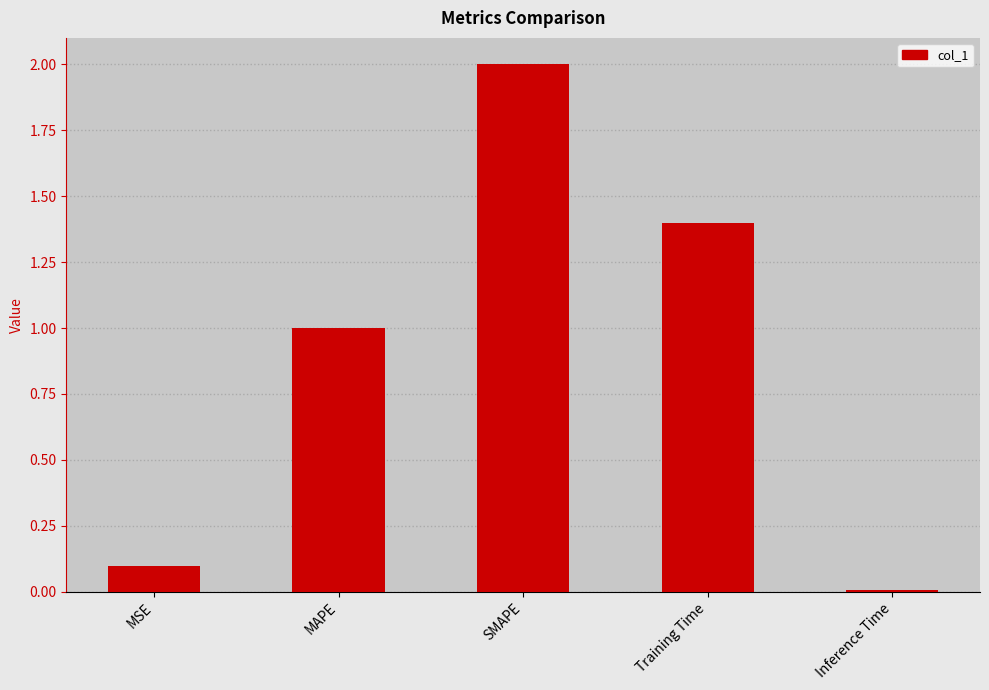

What is the difference between the second highest and second lowest values?

1.3